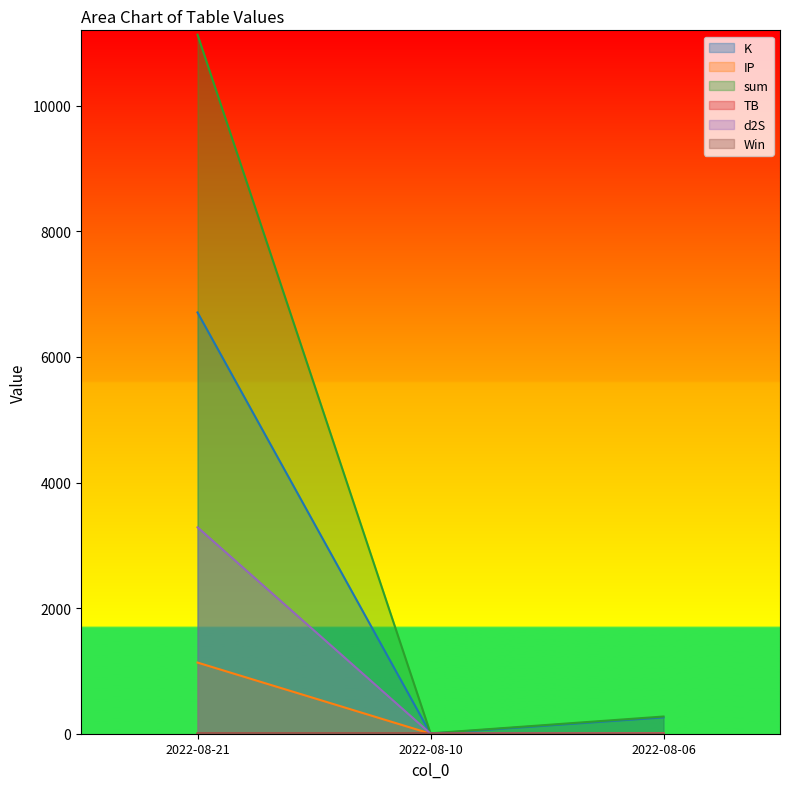

What is the greatest value displayed?

11131.3